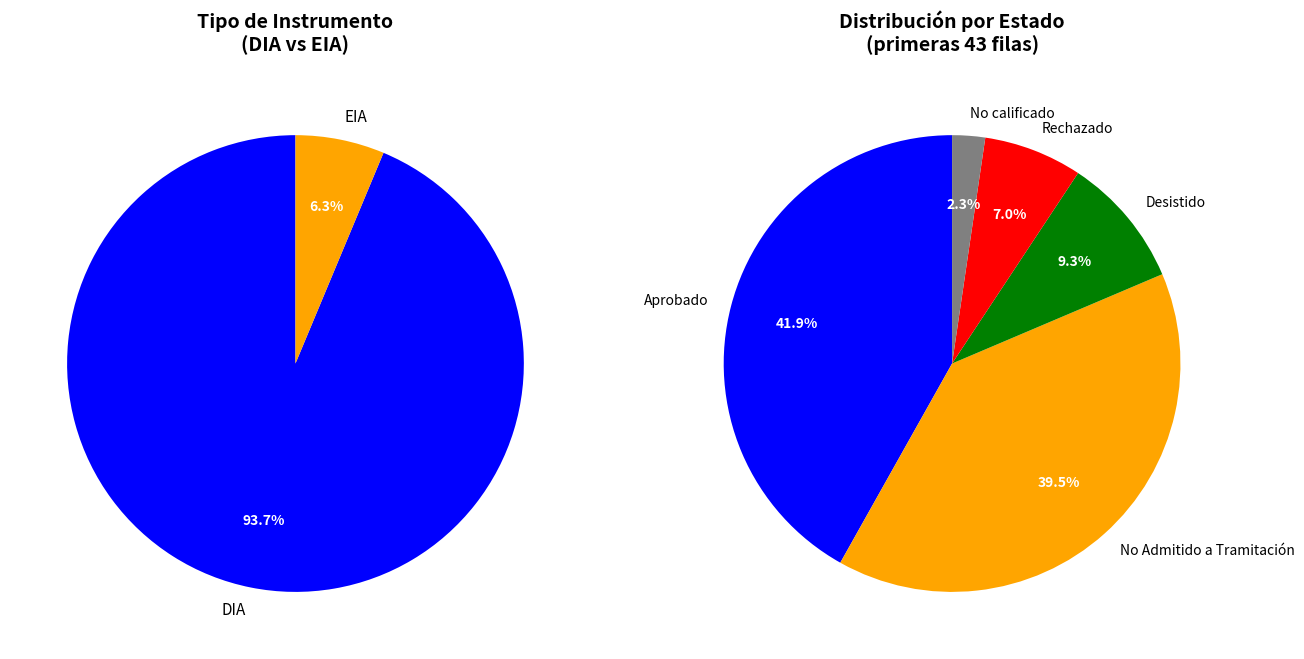

True or false: EIA accounts for 20% of the total.

False